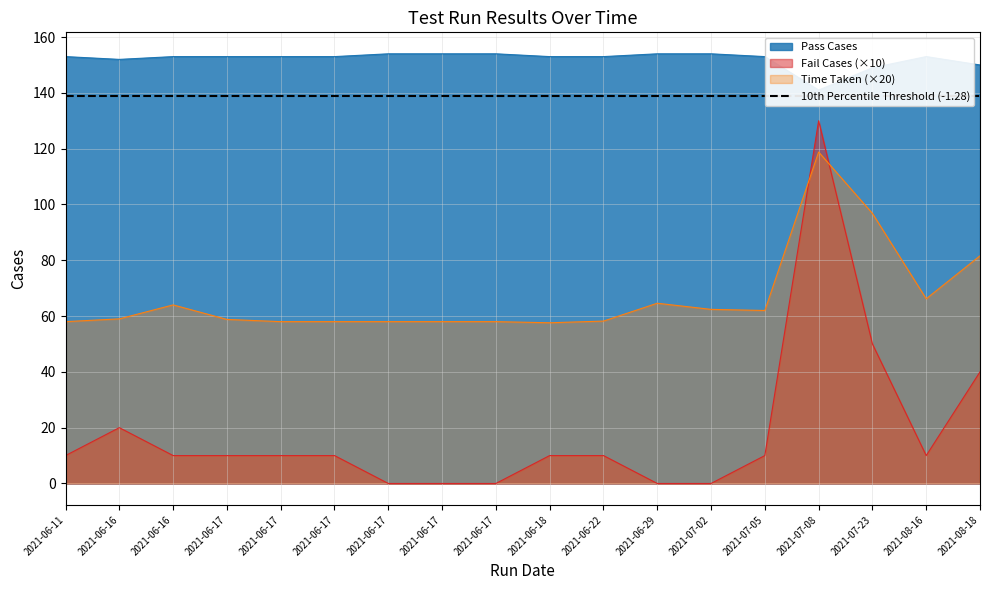

Where is the first local maximum for Time Taken?

2021-06-16